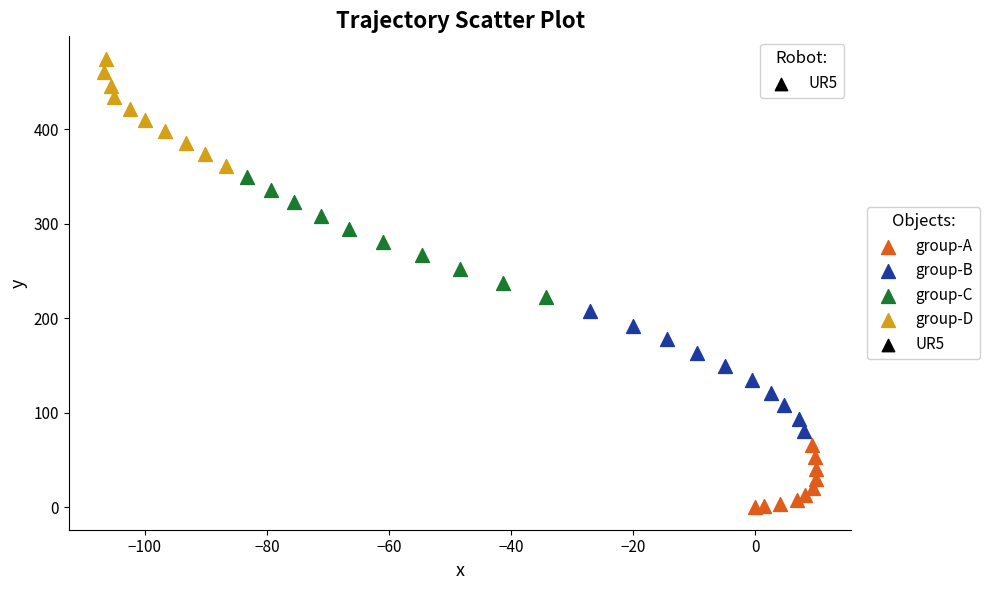

Which series has the largest Y range (max minus min)?

group-B